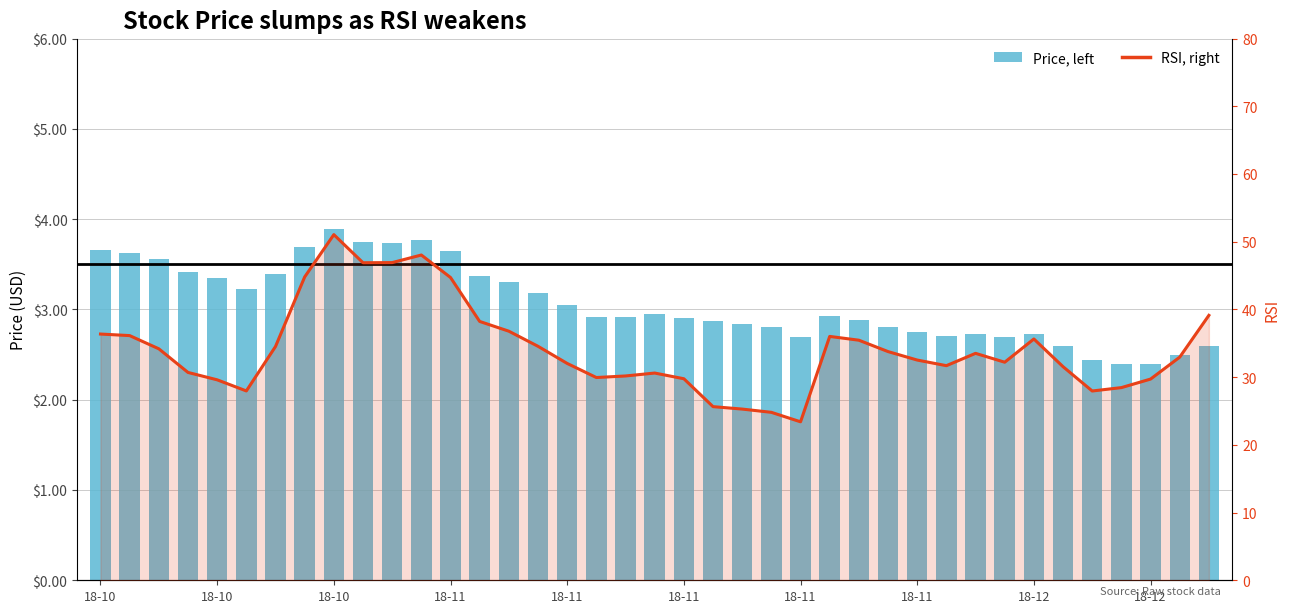

What are all the series names shown in the legend?

Price, left, RSI, right